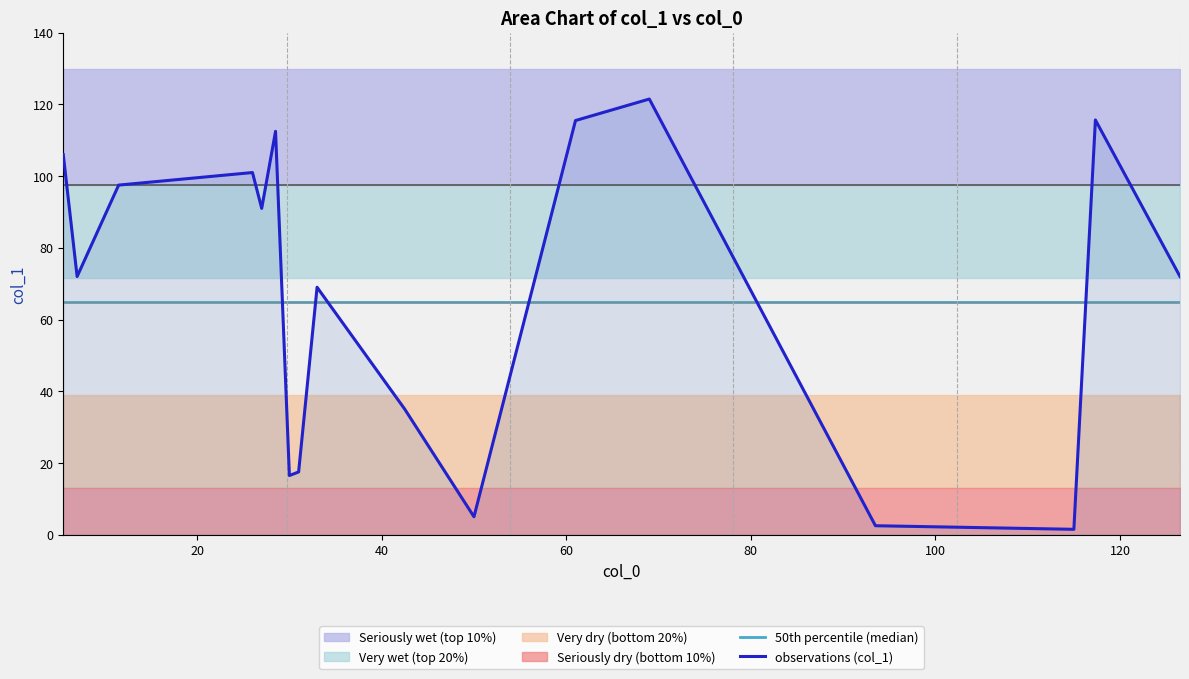

What is the highest value of the observations (col_1) series?

121.5